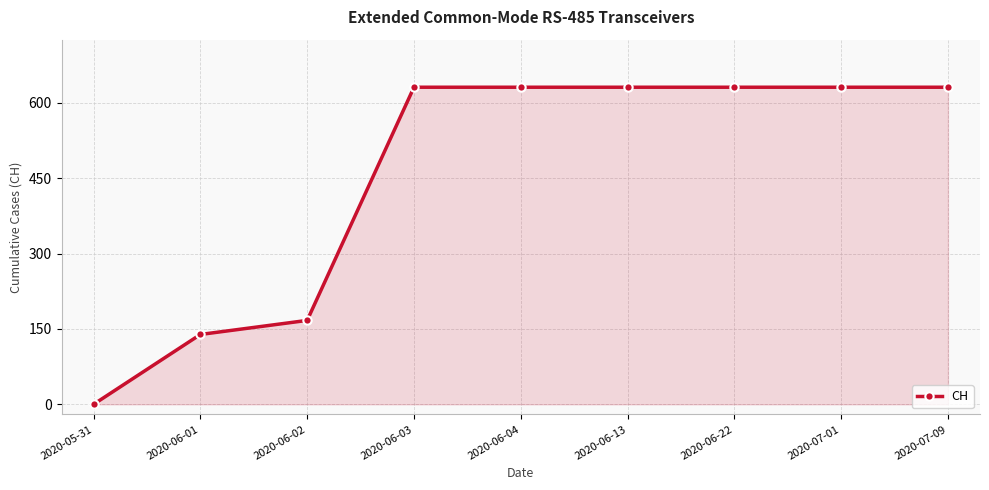

Approximately how many times larger is the value at 2020-06-01 compared to 2020-06-04?

0.2